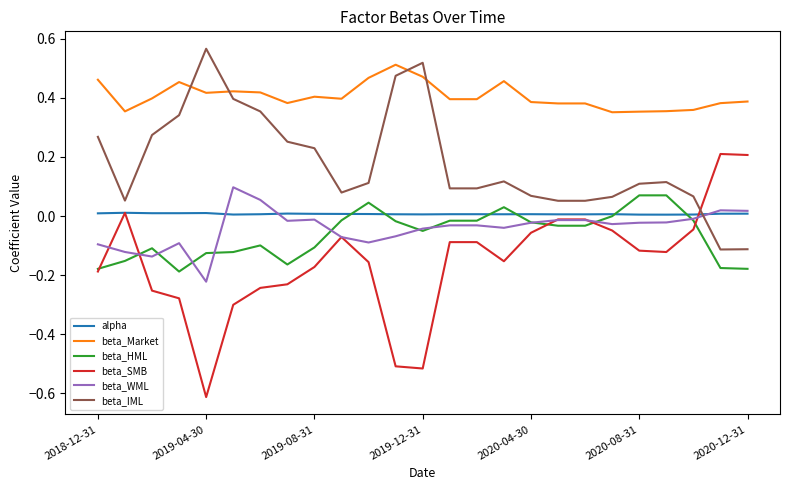

How many intersections are there between alpha and beta_HML?

6